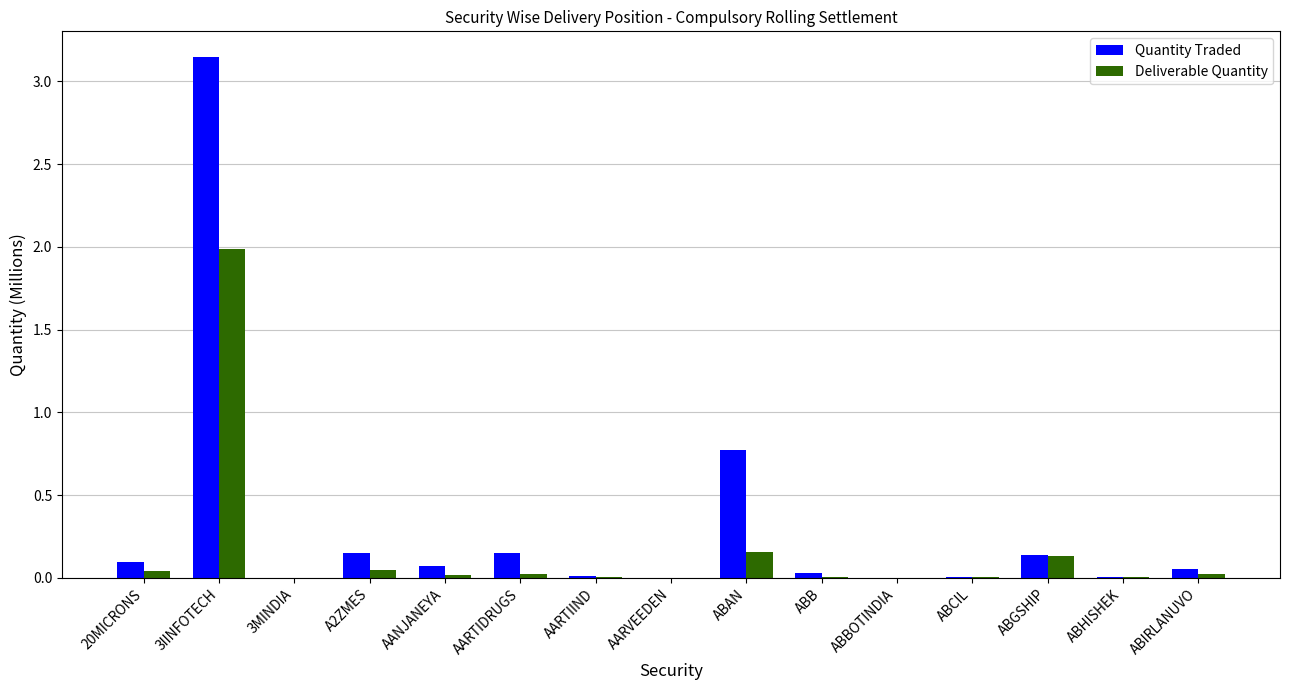

What is the average value of the Quantity Traded series?

0.3